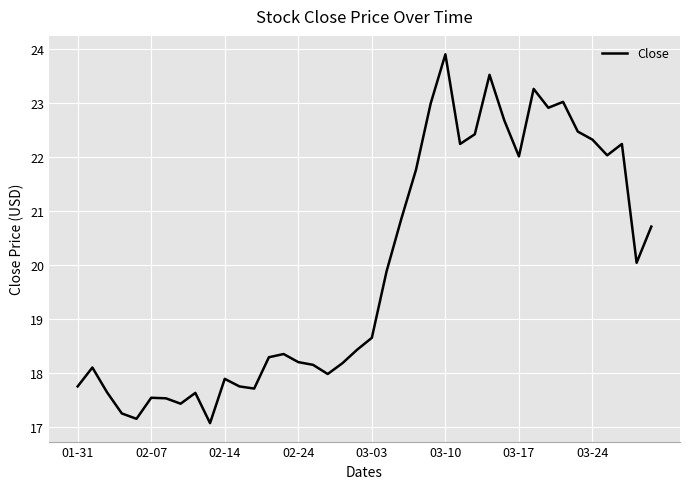

What is the difference between the maximum and minimum values?

6.8